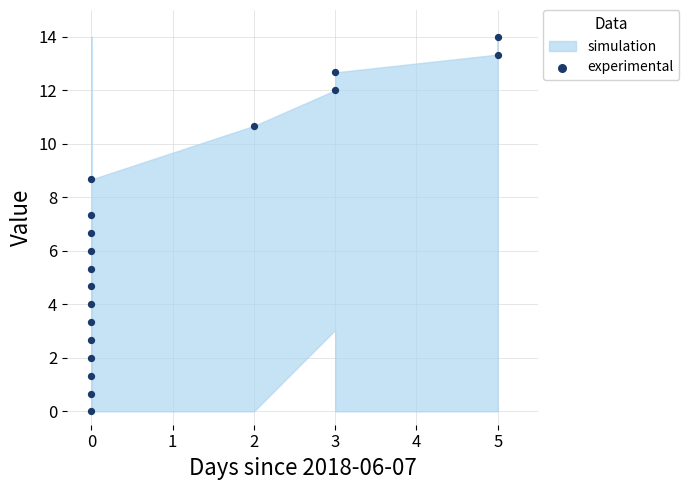

What is the range of Y values (max minus min)?

14.0